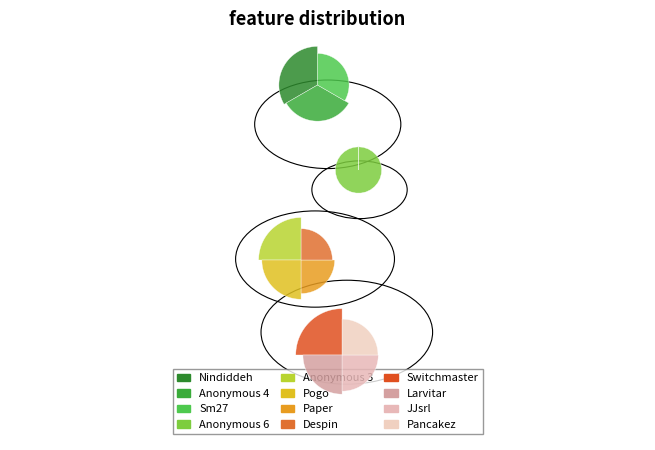

What is the smallest slice in the pie chart?

Pancakez